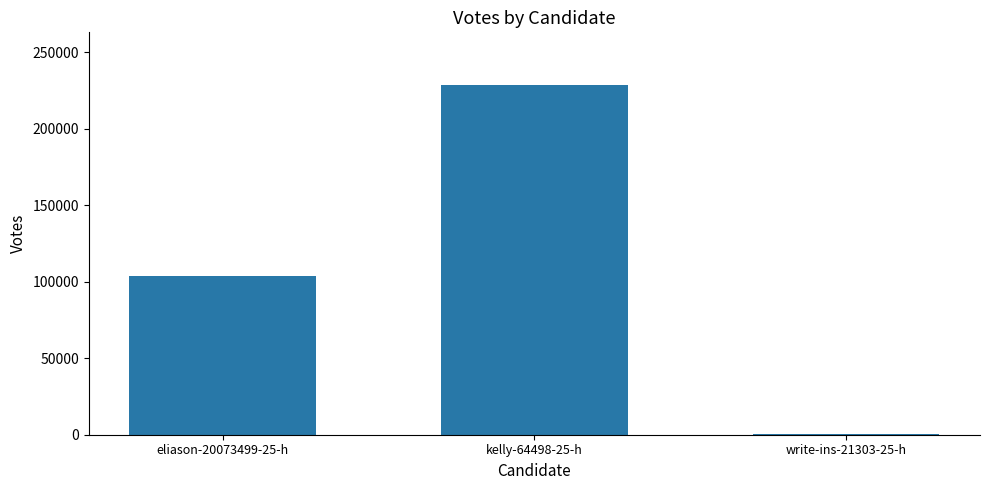

Which category has the highest value across all series?

kelly-64498-25-h